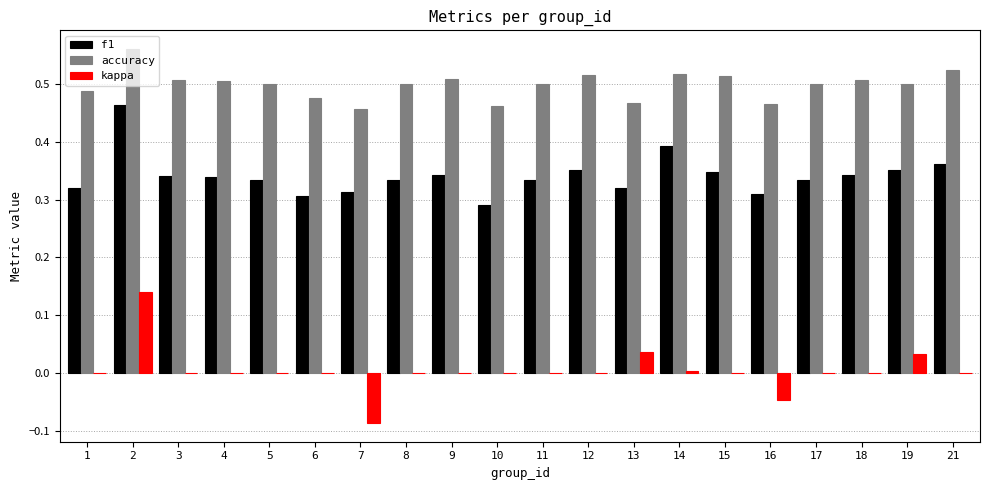

True or false: accuracy has a value of 0.5 at 21.

True